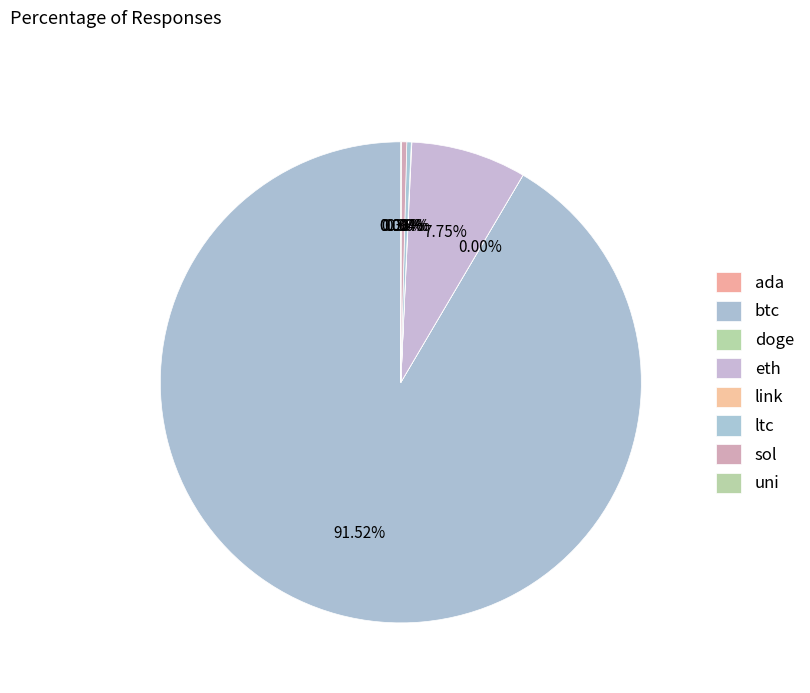

What is the largest slice in the pie chart?

btc